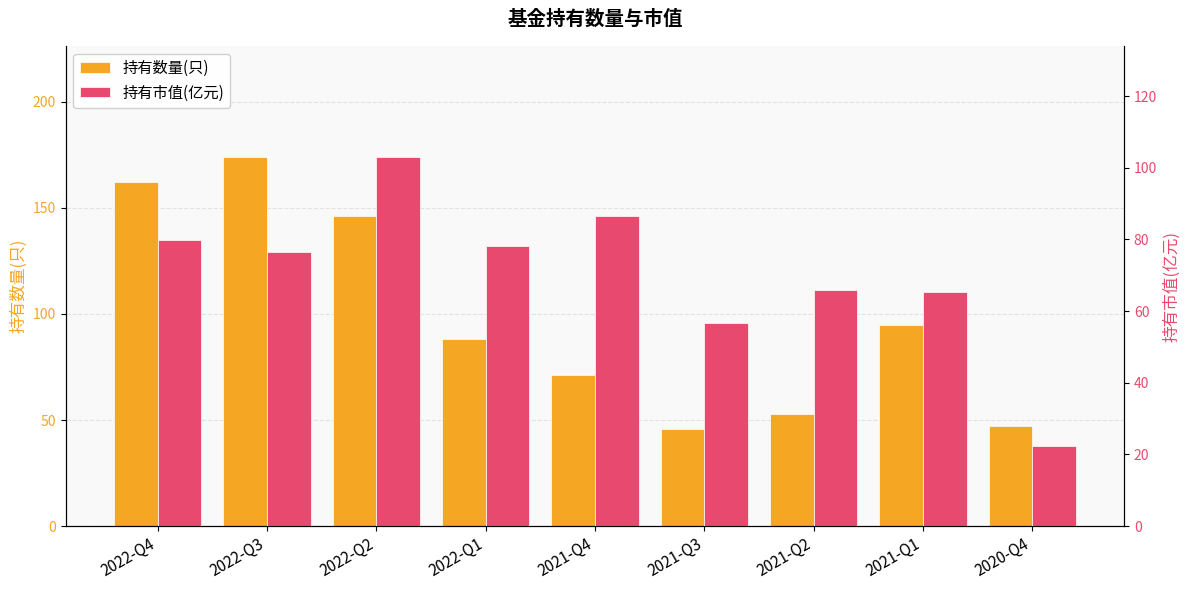

What is the maximum value shown in the chart?

174.0